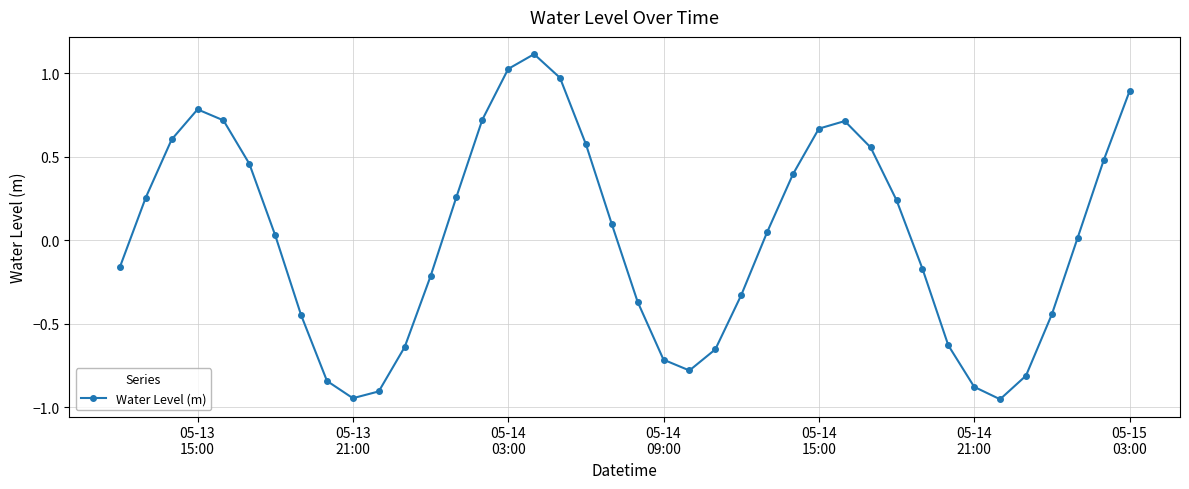

True or false: there are more than 1 points higher than both neighbors.

True